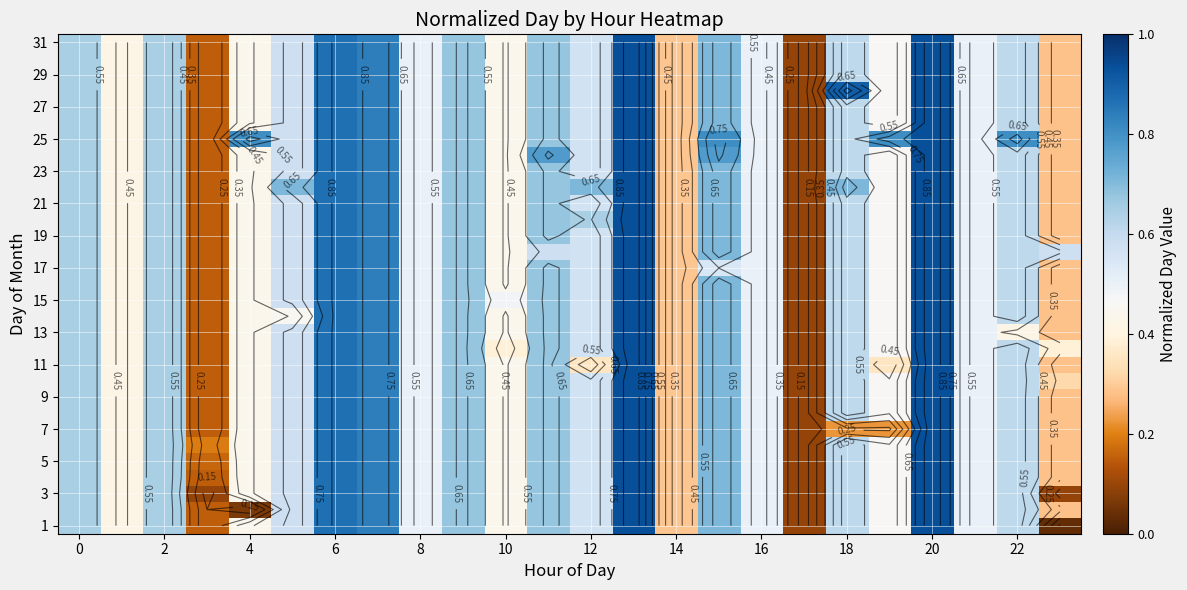

At which category is the sum across all series the highest?

13